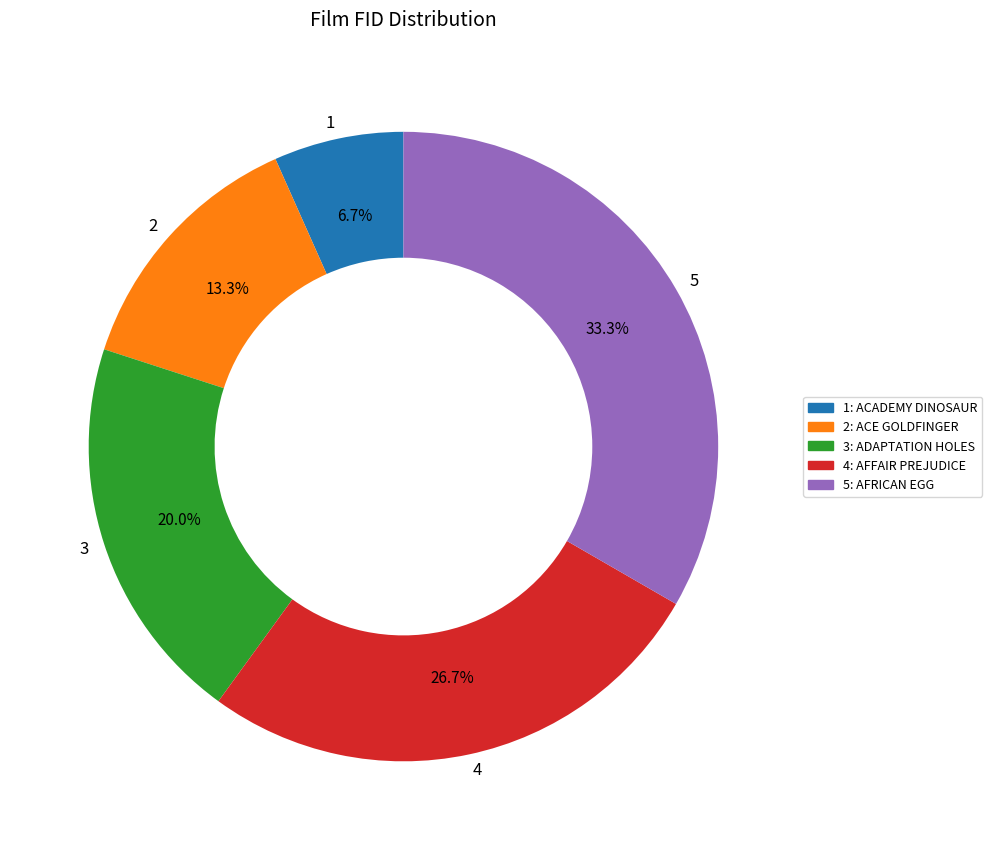

Does 1 represent more than half of the total?

No